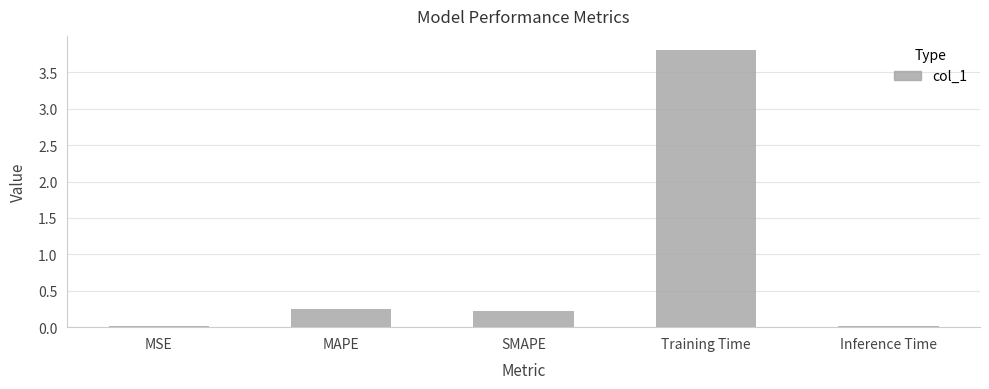

What is the label of the 2nd bar from the right?

Training Time